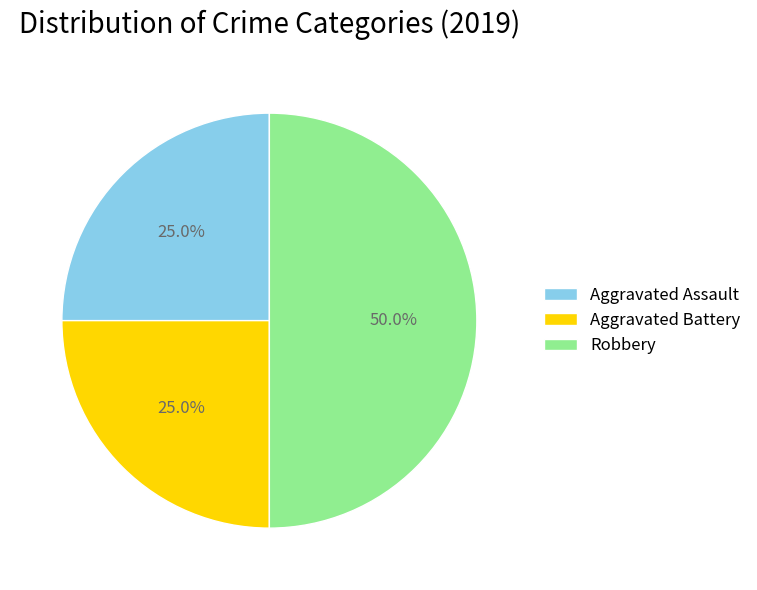

How many slices are in this pie chart?

3